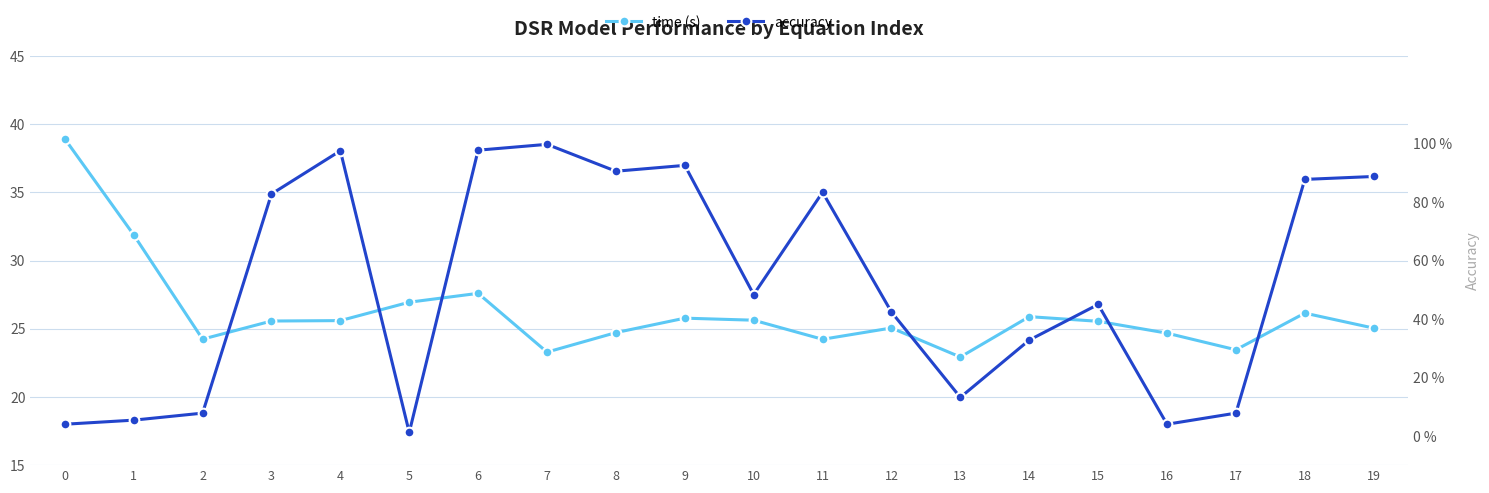

List the series in order of their overall mean, lowest first.

accuracy, time